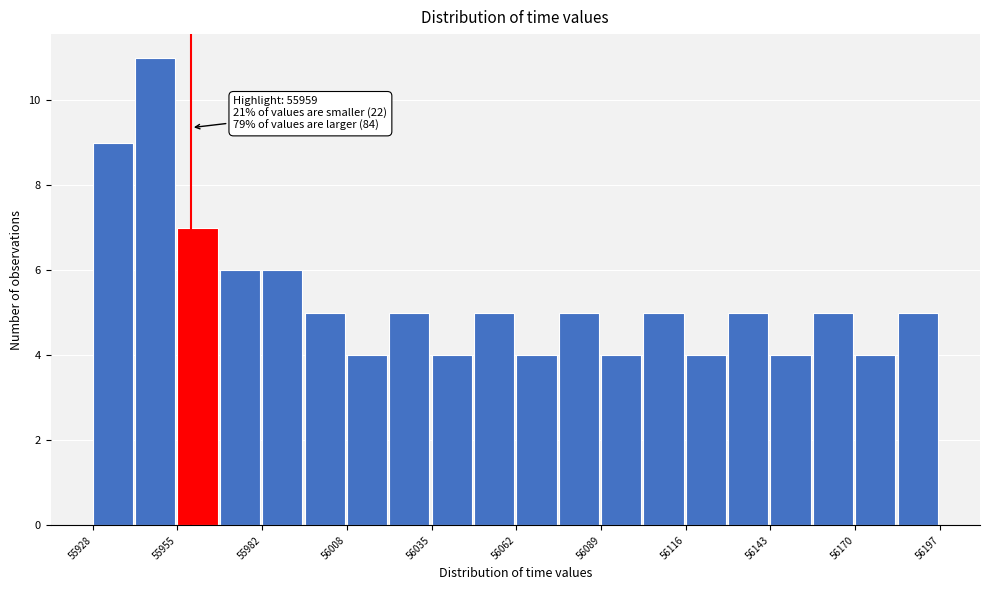

Read against the x-axis, roughly where is the centre of the tallest bar?

55950